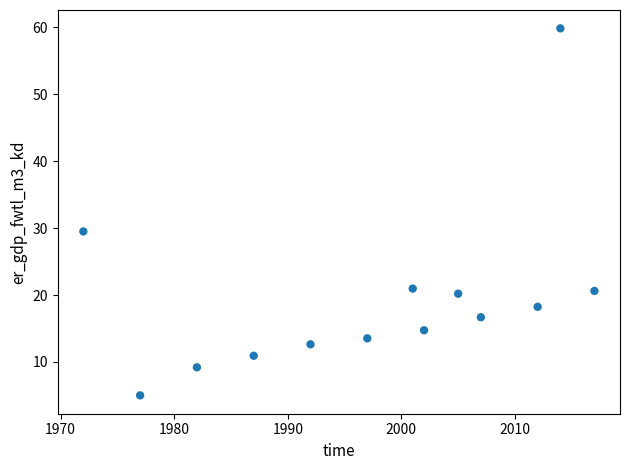

What Y value in the scatter plot is closest to 32?

29.5